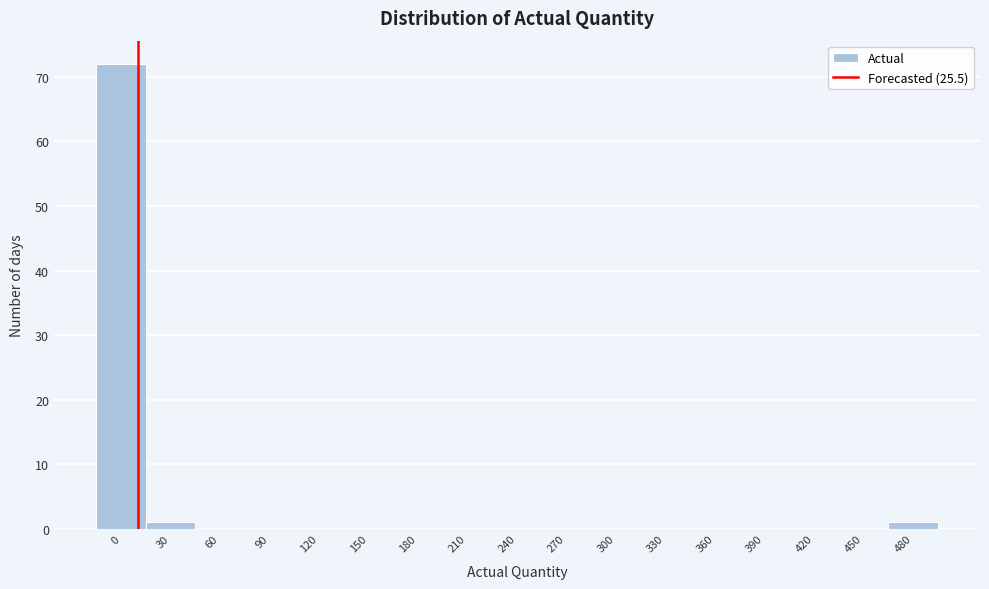

Reading right to left, list all the values displayed in this chart.

480=1	450=0	420=0	390=0	360=0	330=0	300=0	270=0	240=0	210=0	180=0	150=0	120=0	90=0	60=0	30=1	0=72